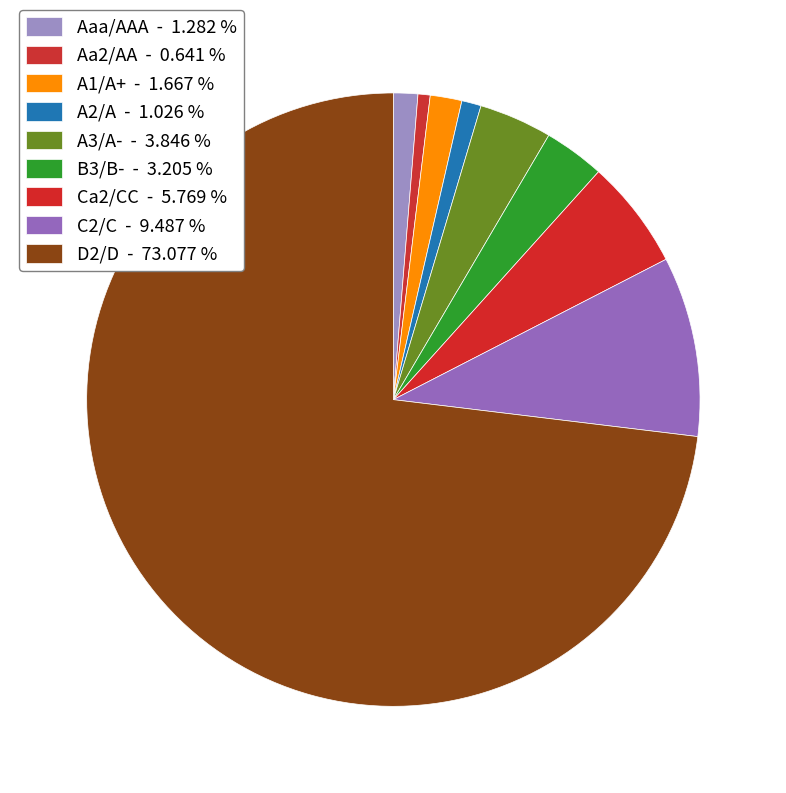

How many segments does this pie chart have?

9